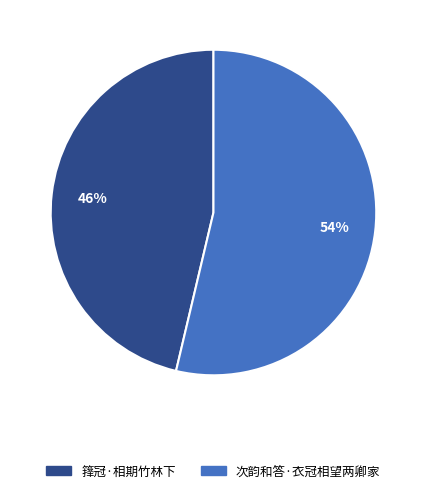

How many slices are in this pie chart?

2